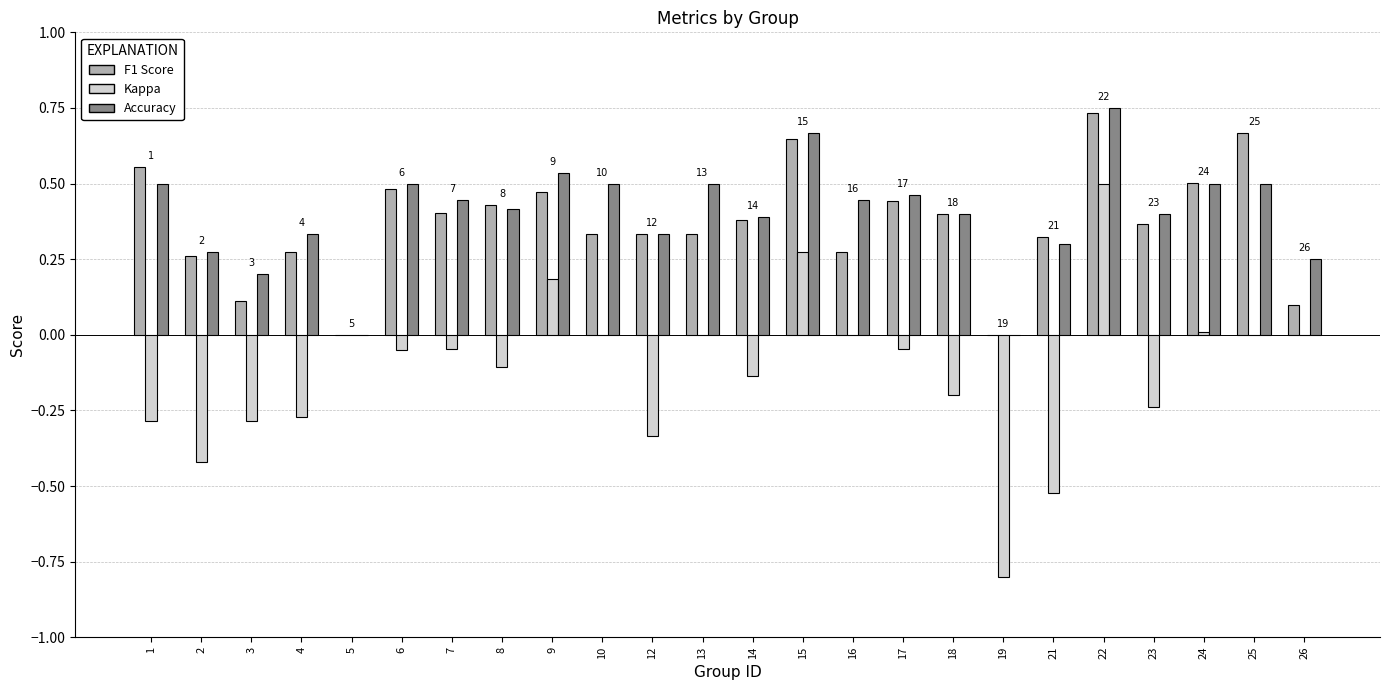

At which category does the chart reach its peak across all series?

22